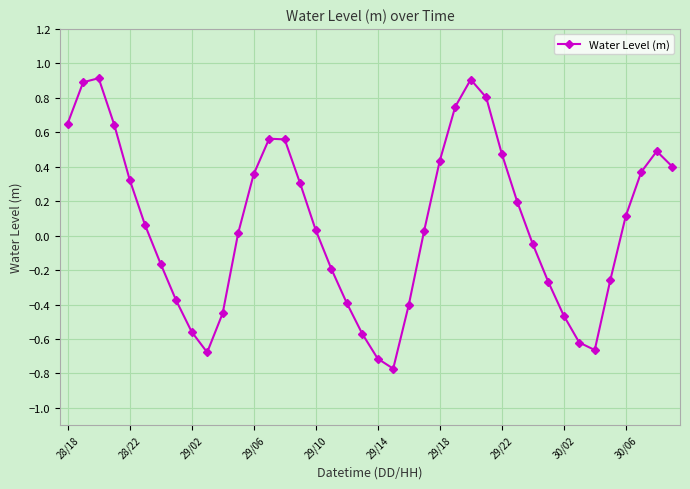

What is the difference between the maximum and minimum values?

1.7